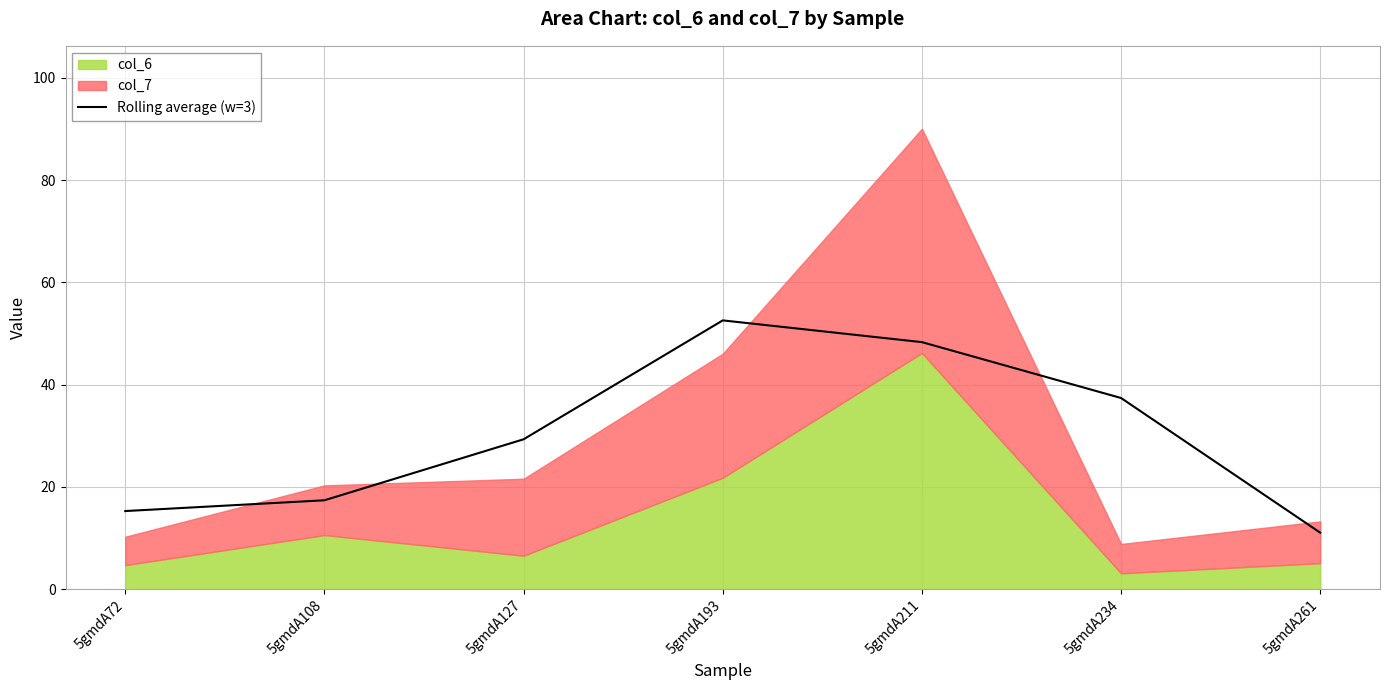

Reading left to right, extract all data points from this chart.

15.3	17.4	29.3	52.6	48.3	37.4	11.0